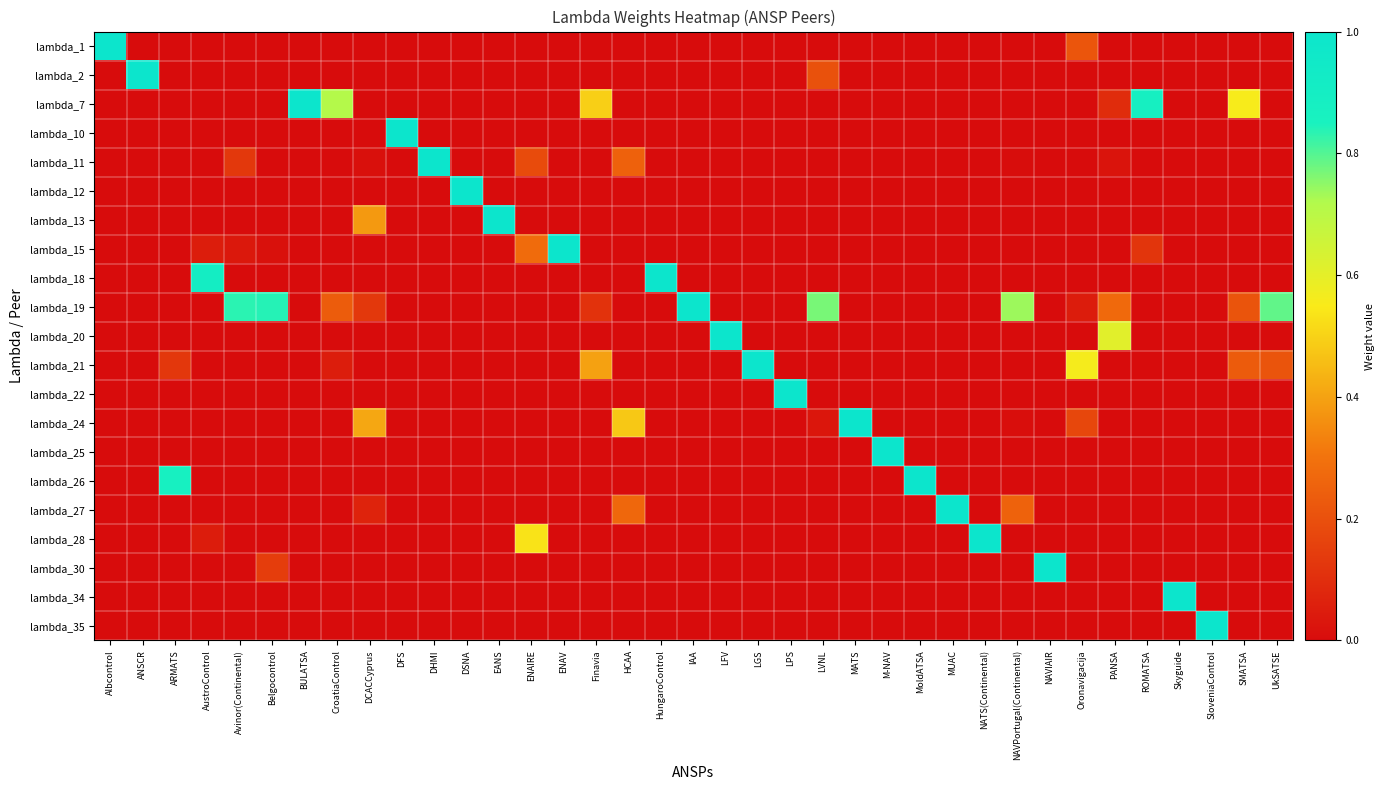

At which category is the sum across all series the highest?

ENAIRE